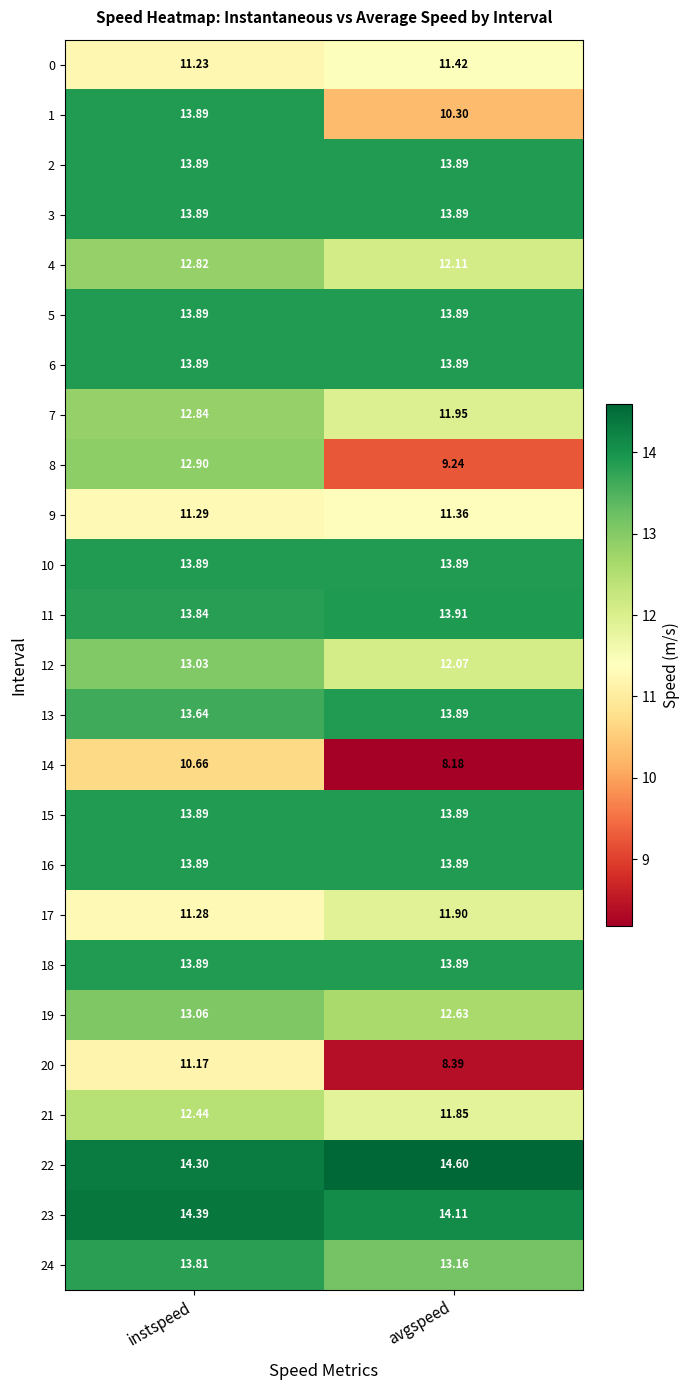

Rank the categories by 24 value from lowest to highest.

avgspeed, instspeed